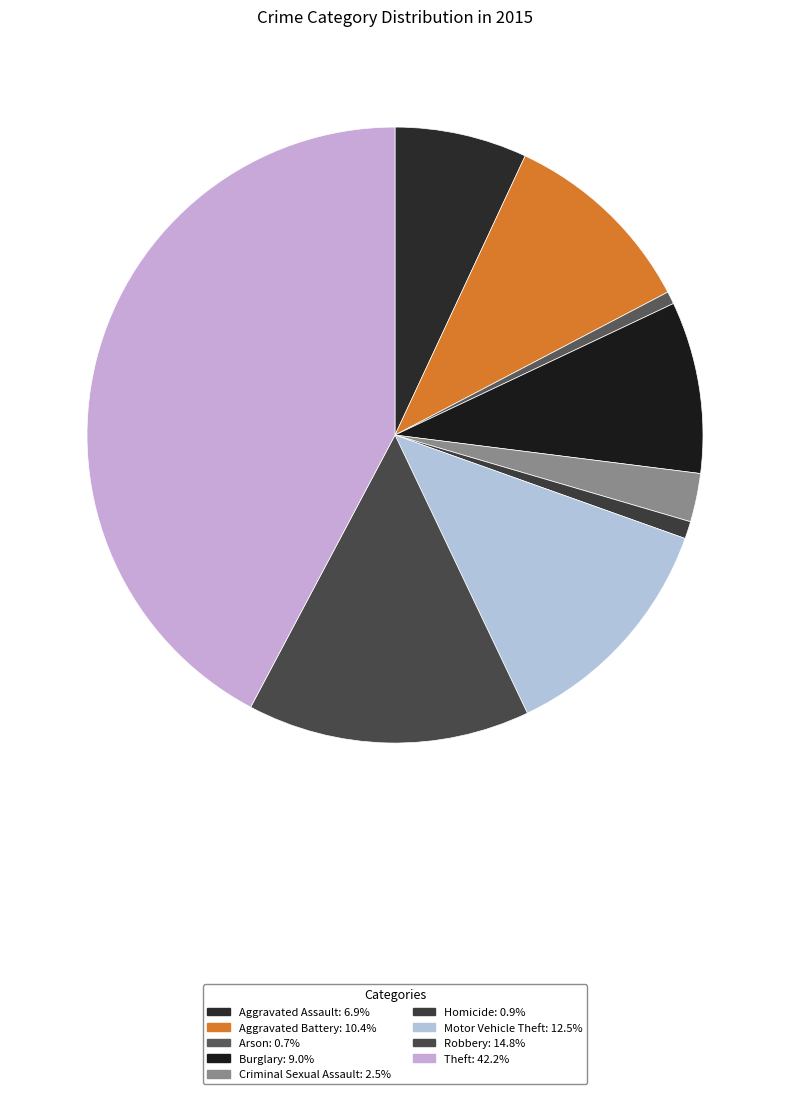

Is it true that Arson is 11% of the pie?

False